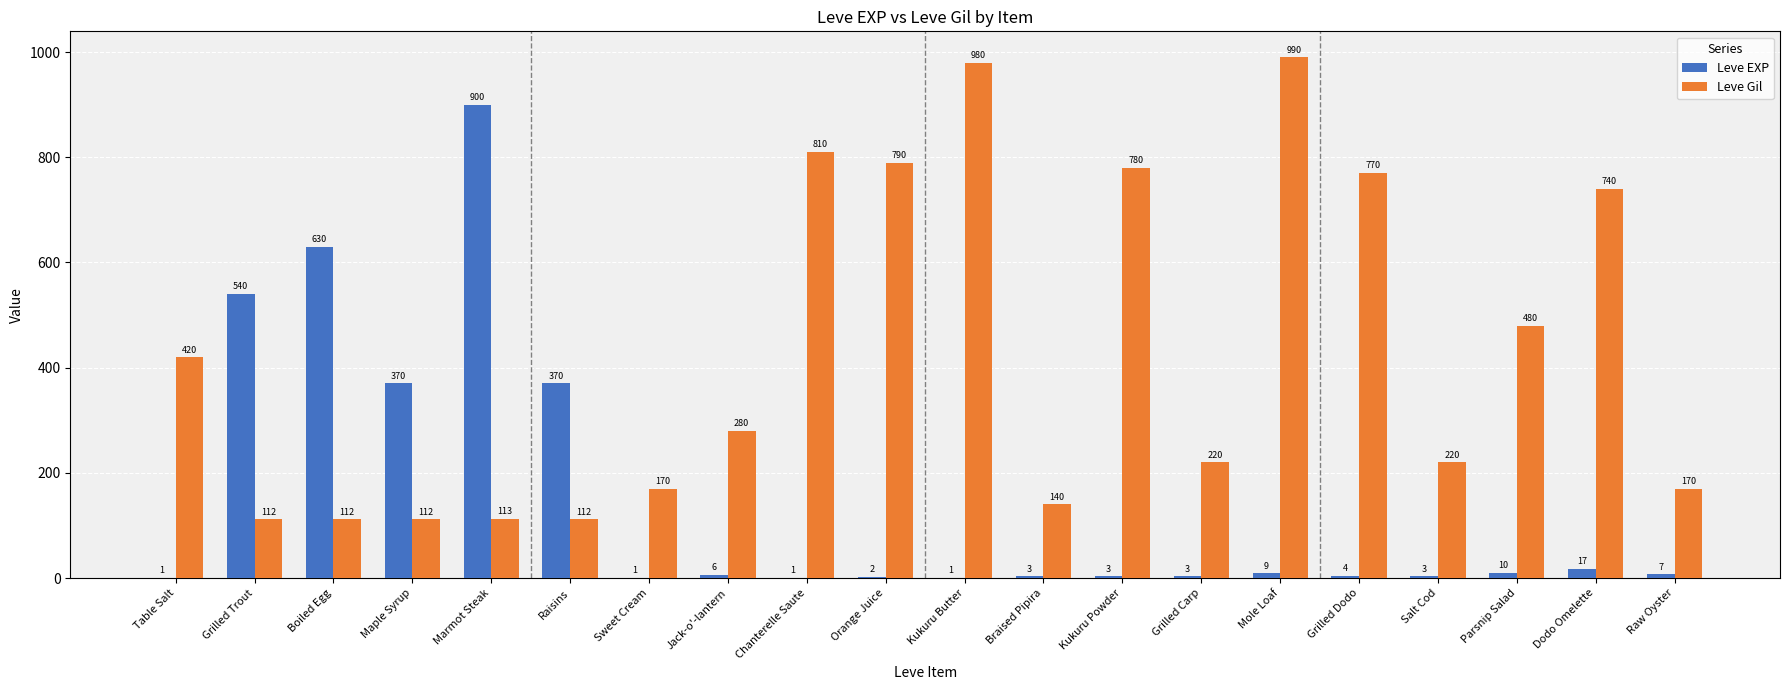

Between Marmot Steak and Raisins, which series saw the biggest shift?

Leve EXP